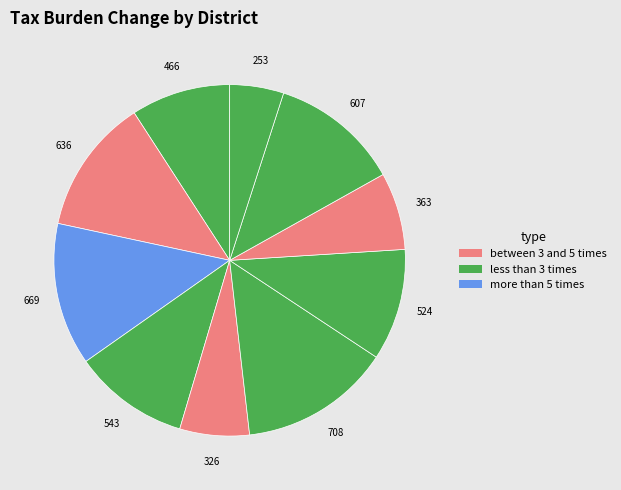

To the nearest percent, what is the difference between the largest and smallest slice percentages?

9%